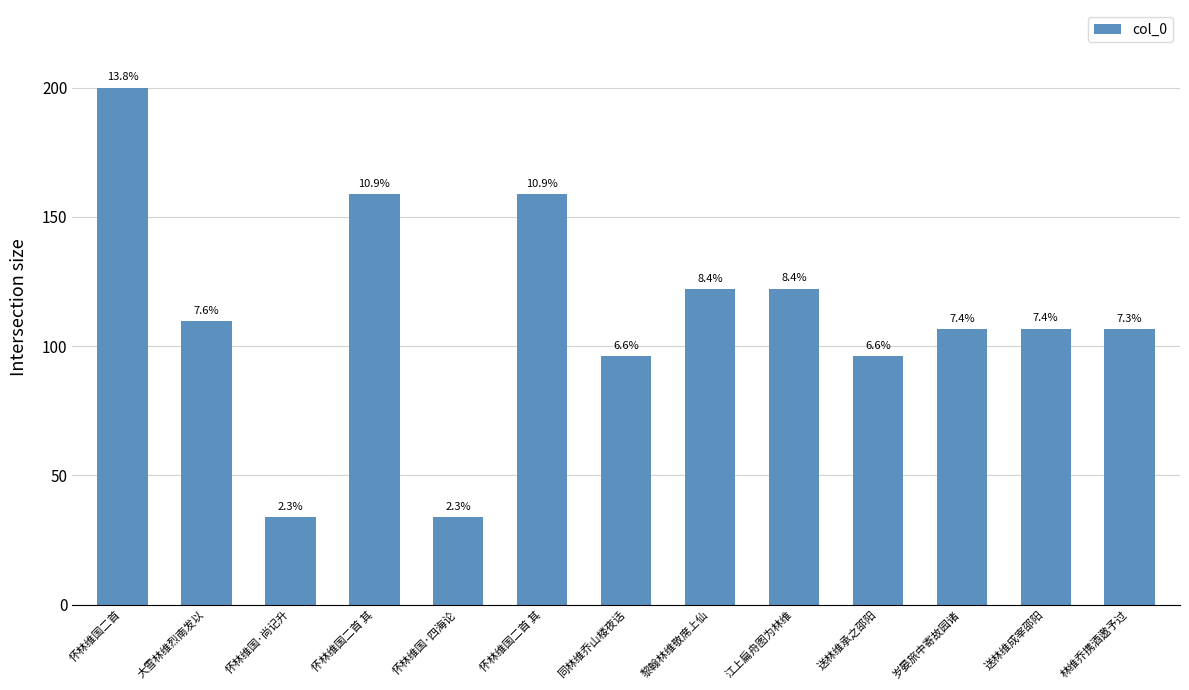

Rank the categories by value from highest to lowest.

怀林维国二首, 怀林维国二首 其, 怀林维国二首 其, 江上扁舟图为林维, 黎翰林维敬席上仙, 大雪林维烈南发以, 送林维成宰邵阳, 岁晏旅中寄故园诸, 林维乔携酒邀予过, 送林维承之邵阳, 同林维乔山楼夜话, 怀林维国·四海论, 怀林维国·尚记升